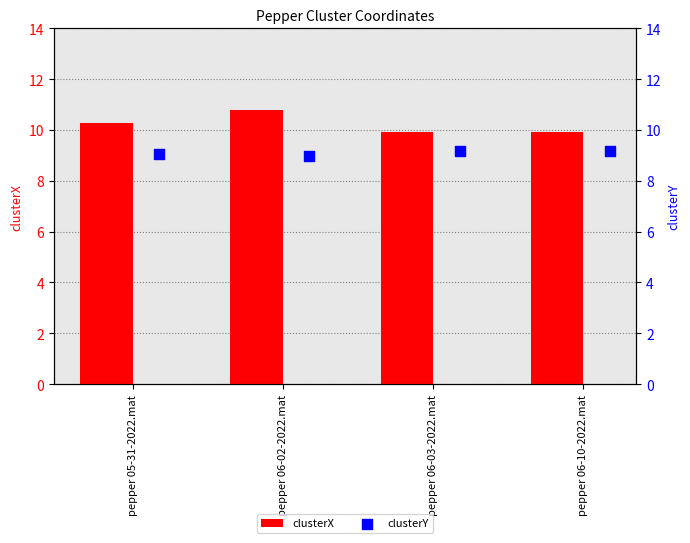

Which series has the largest Y range (max minus min)?

clusterX